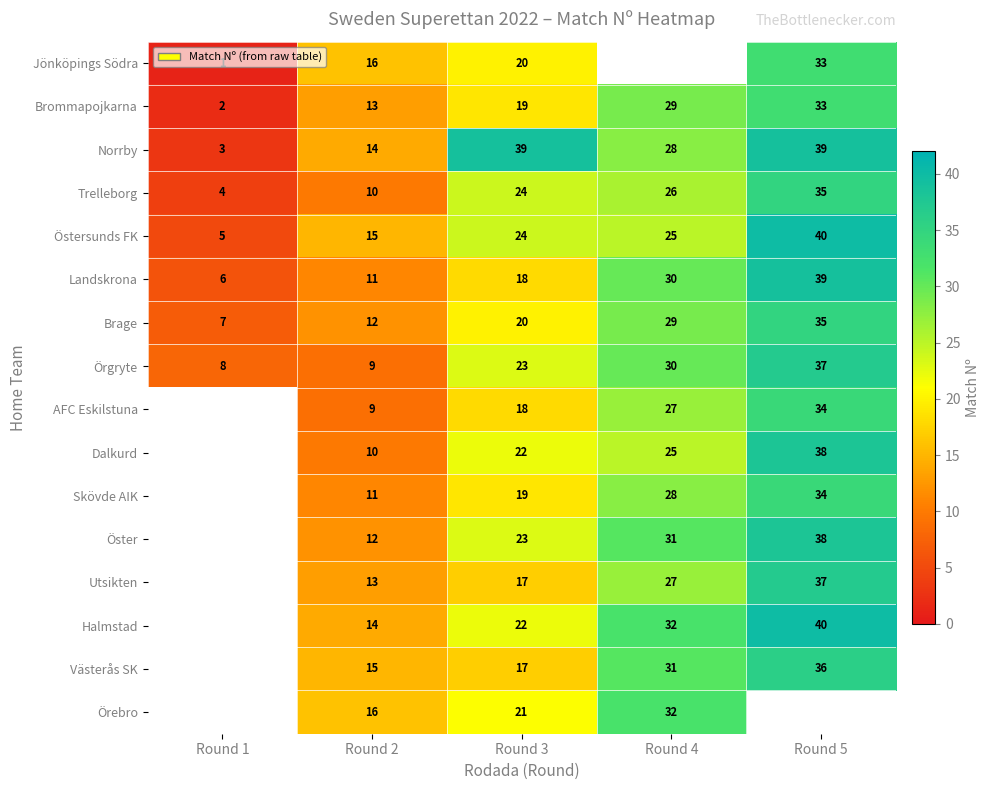

At which label is Landskrona closest to 22?

Round 3